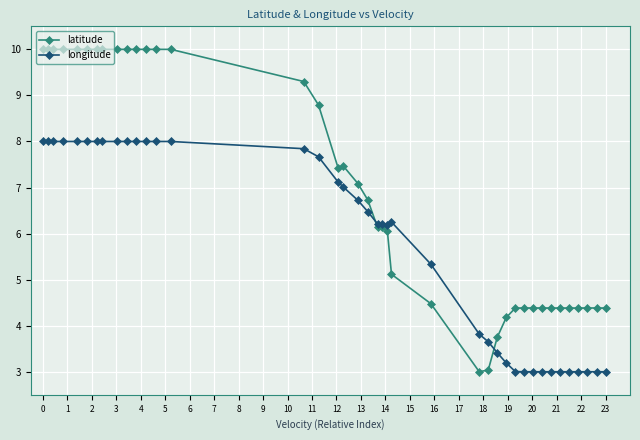

After their last crossing, which series has the higher values: longitude or latitude?

latitude